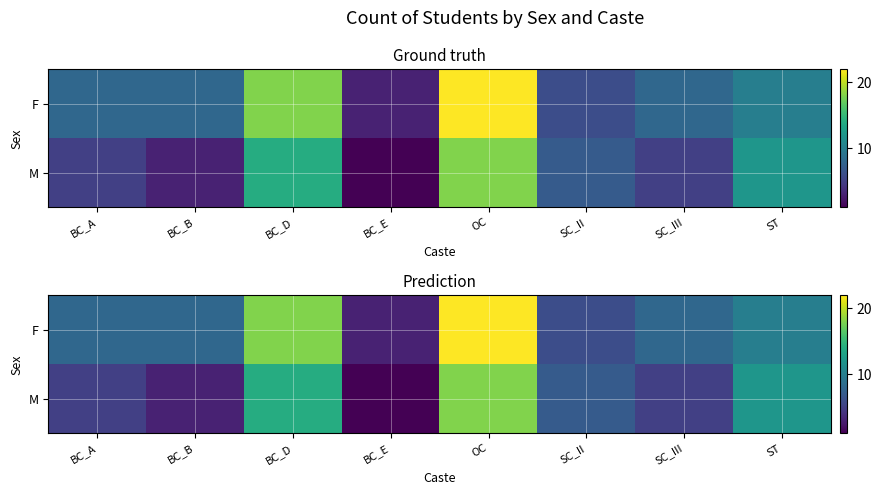

What is the difference between the second highest and second lowest values in the M series?

11